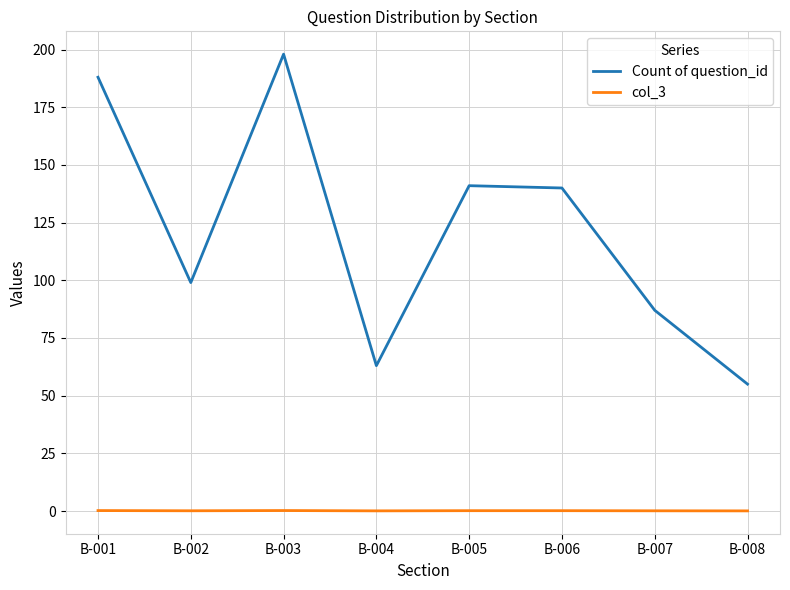

True or false: col_3 and Count of question_id intersect in this chart.

False